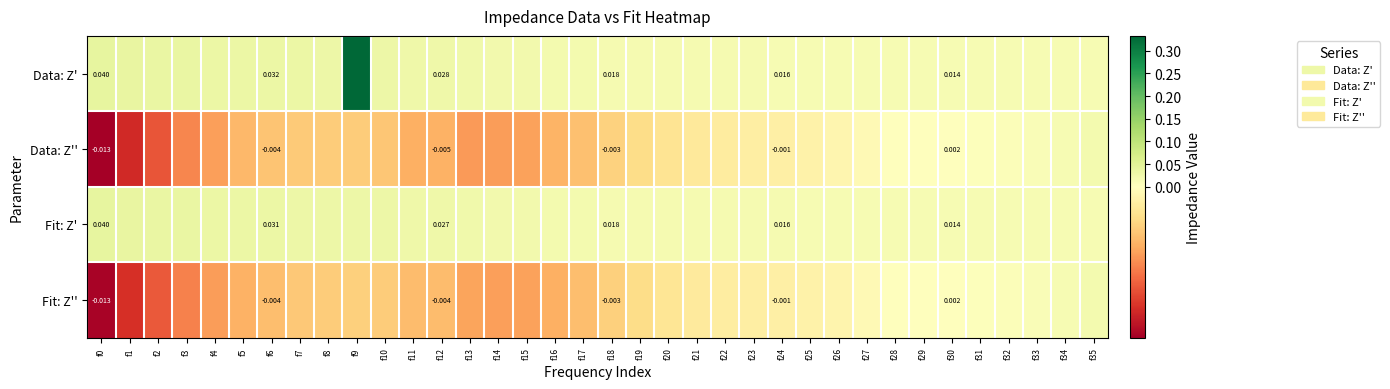

How many data points in Fit: Z'' are less than 0?

28